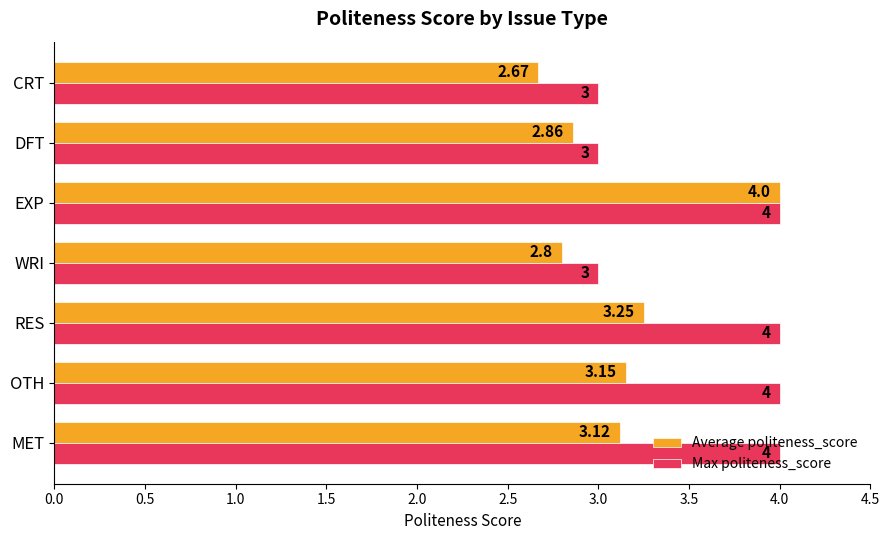

At which category does the chart reach its minimum across all series?

CRT